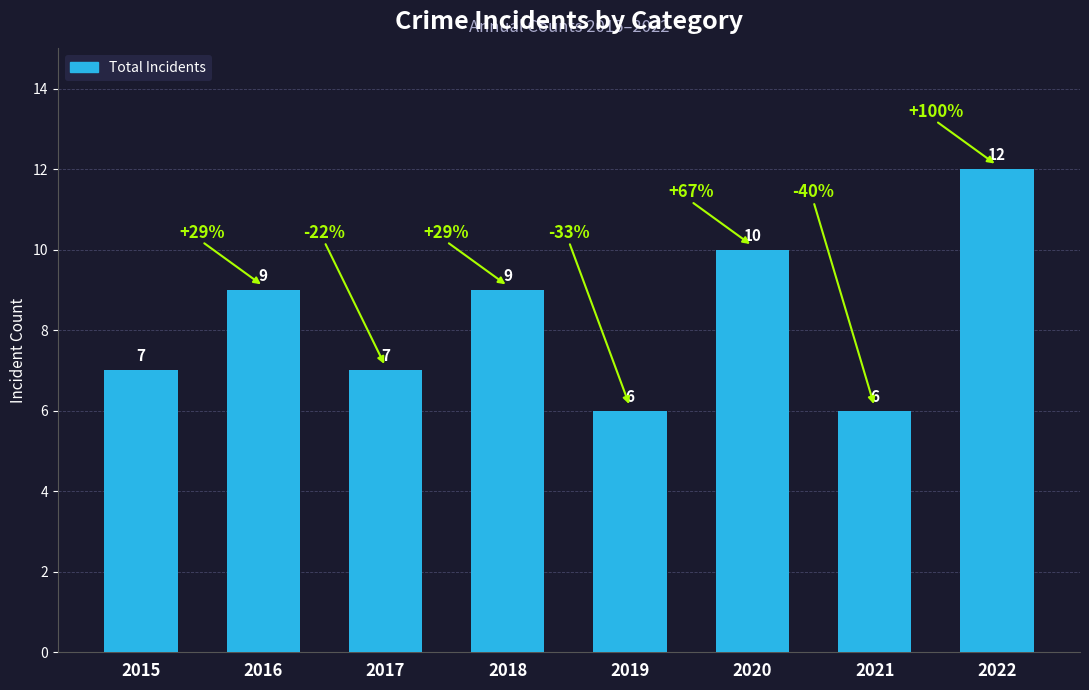

What is the approximate value at 2022?

12